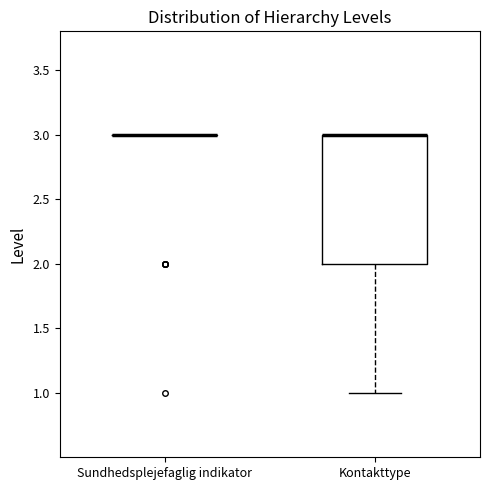

Where is the lower edge of the box for Kontakttype on the y-axis? The values are not printed on the chart, so give them approximately, as read against the axis.

2